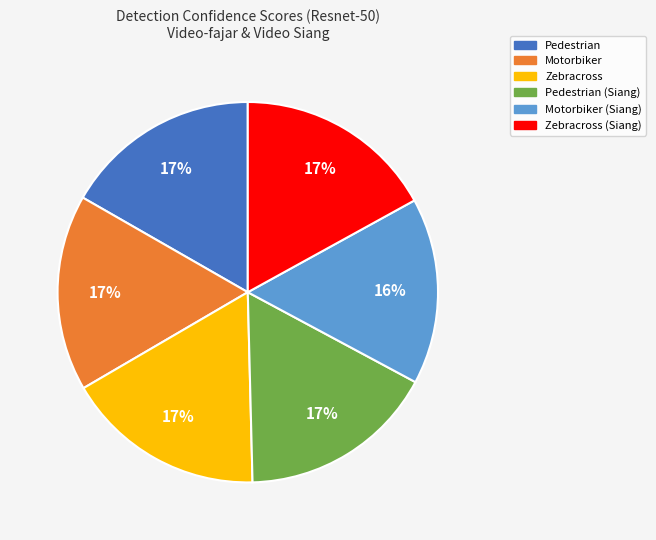

How many segments does this pie chart have?

6